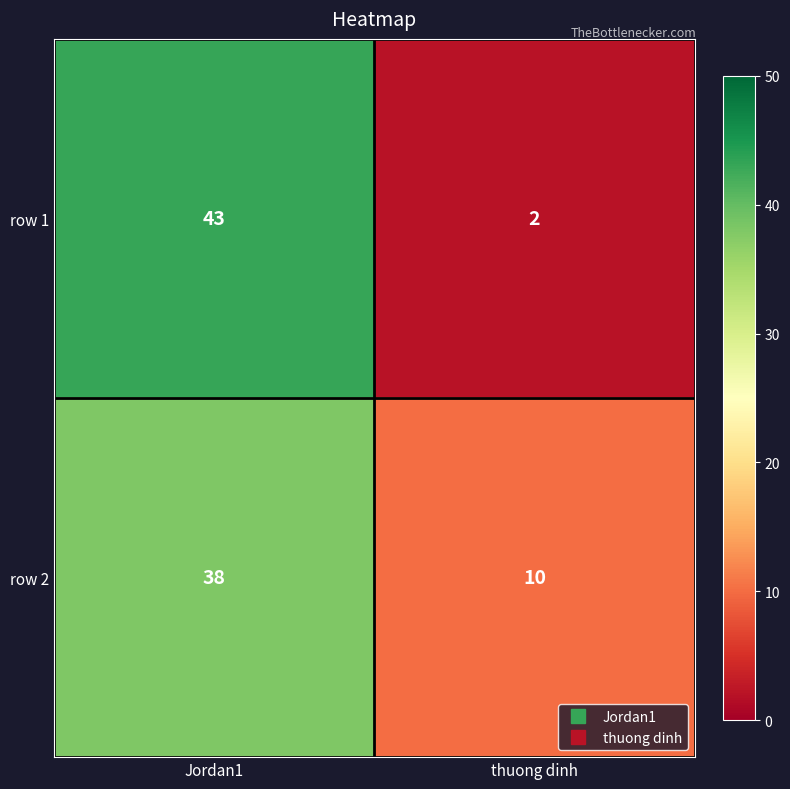

Reading right to left, extract all data points from this chart.

row 1: thuong dinh=2	Jordan1=43
row 2: thuong dinh=10	Jordan1=38